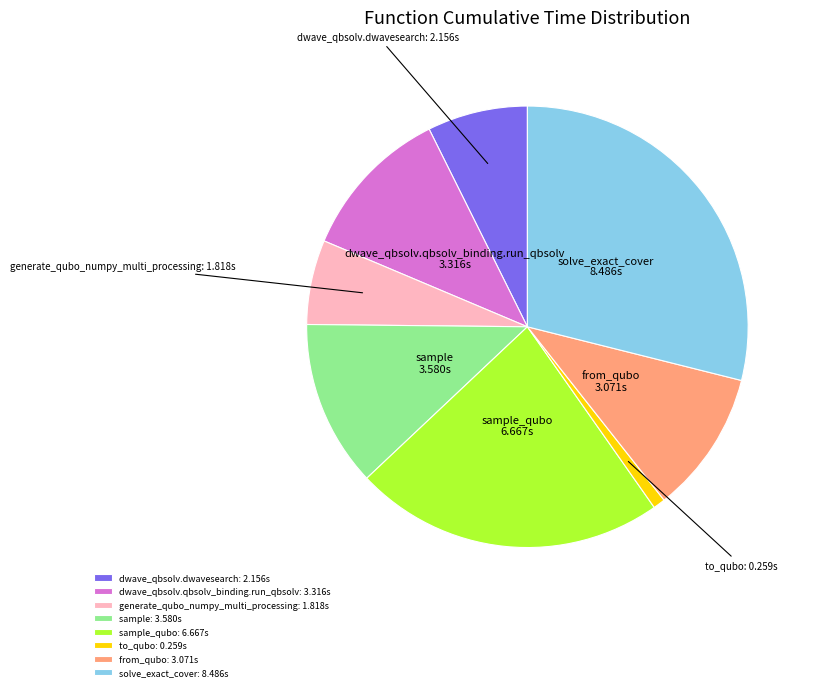

The dwave_qbsolv.dwavesearch slice represents 1% of the pie. True or false?

False